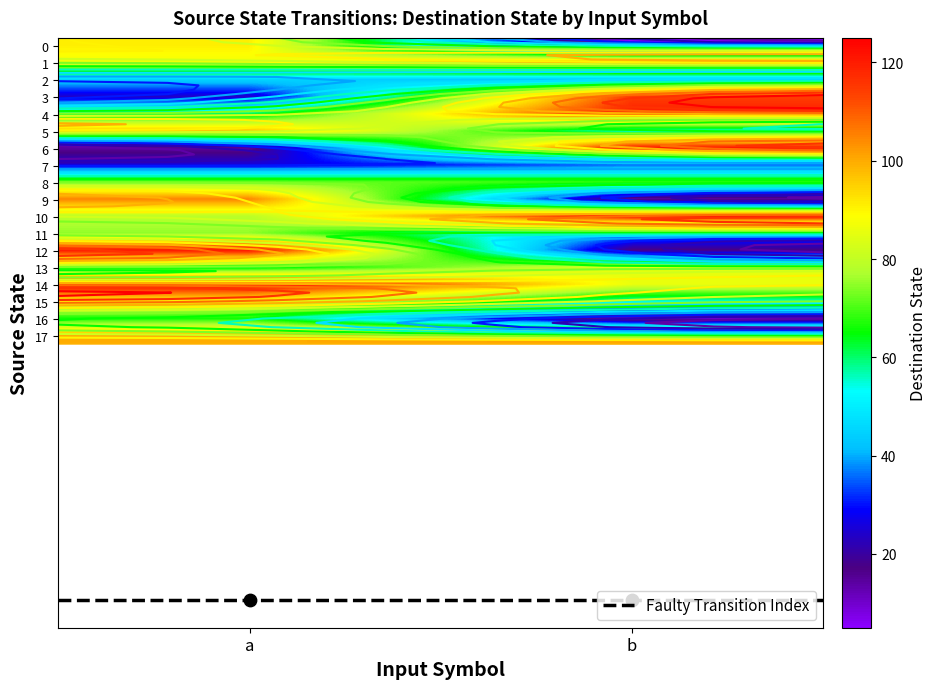

At which category does the chart reach its peak across all series?

a